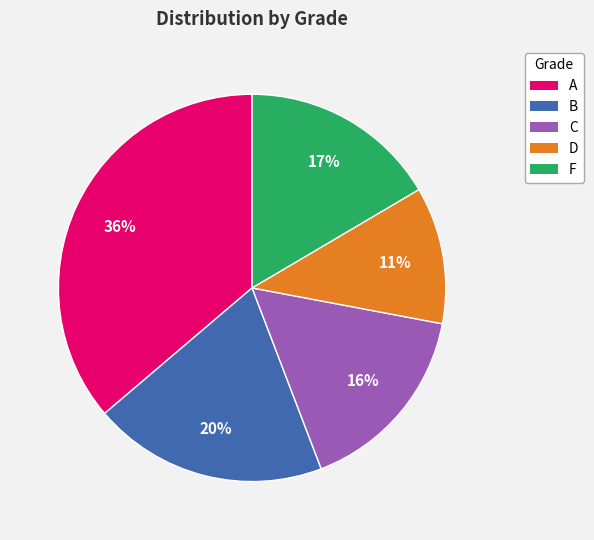

Does B represent more than half of the total?

No